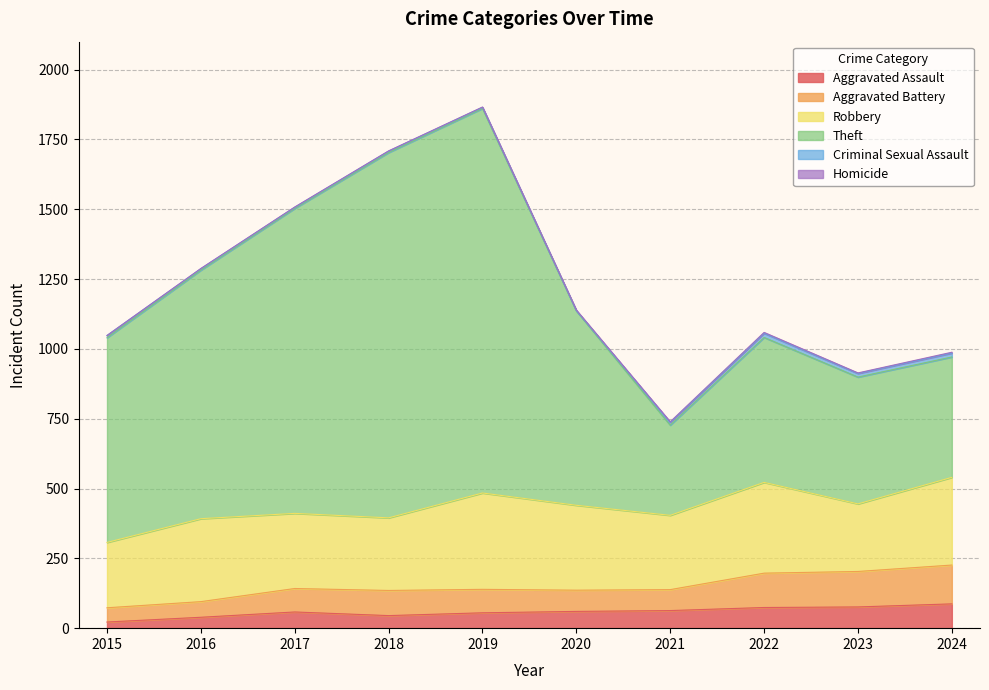

What is the highest value of the Aggravated Assault series?

87